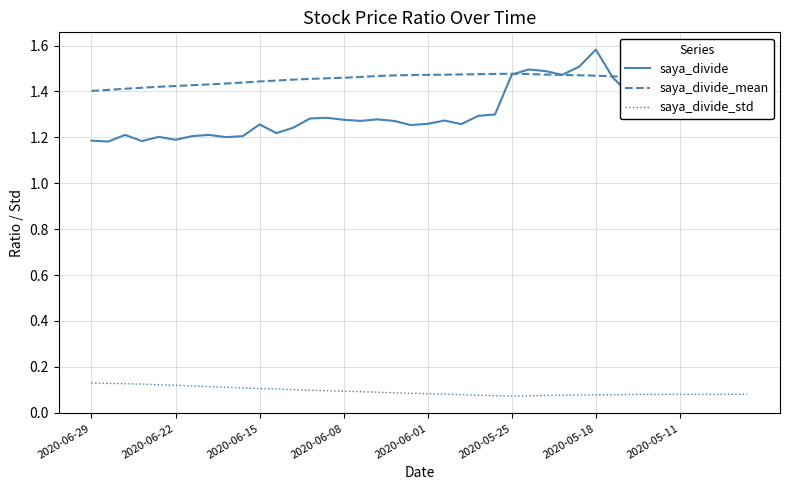

Which series has the widest spread of values?

saya_divide